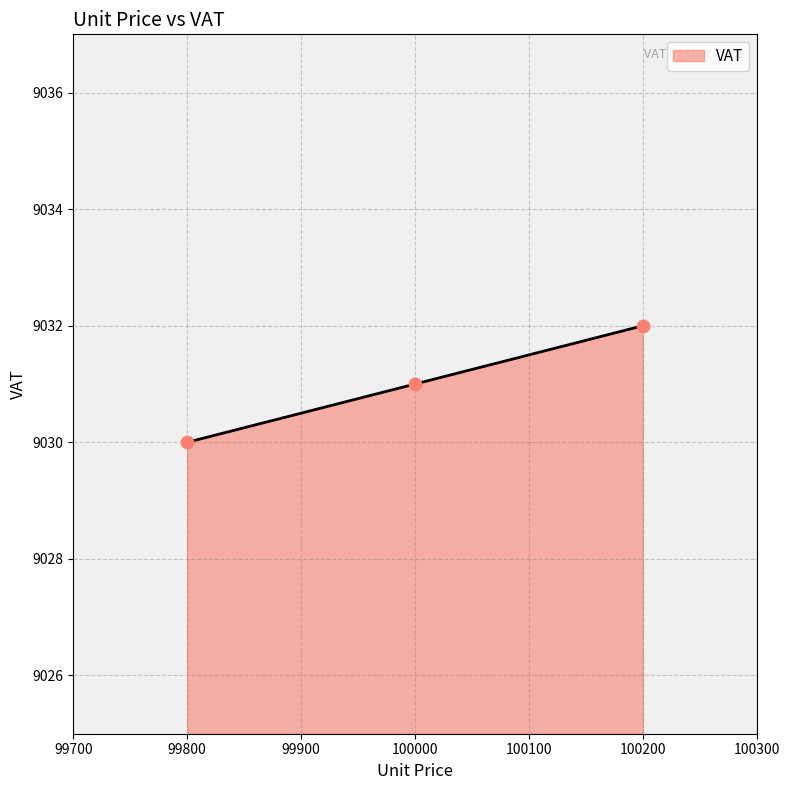

What is the maximum value for VAT?

9032.0